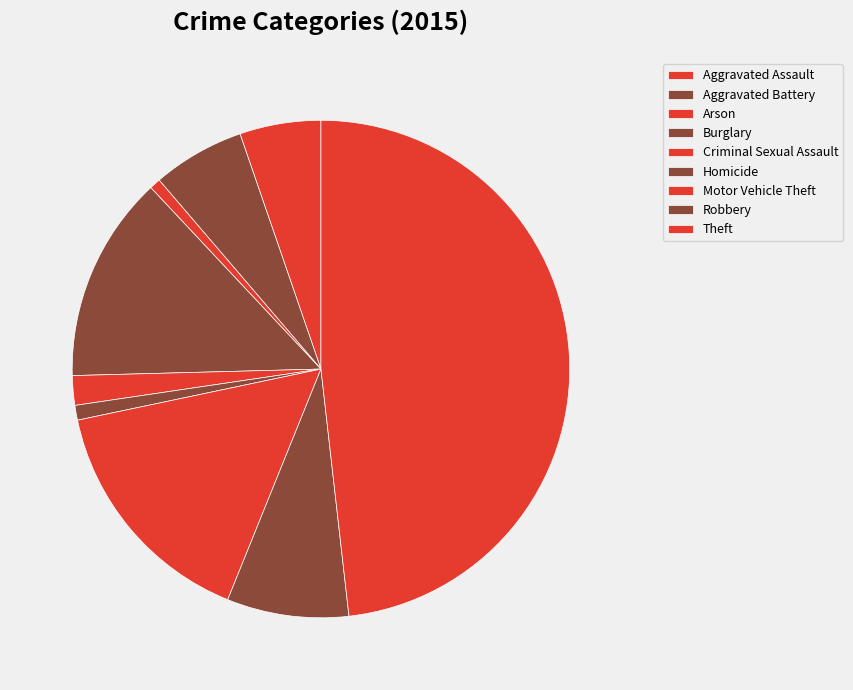

Which category has the smallest portion of the pie?

Arson